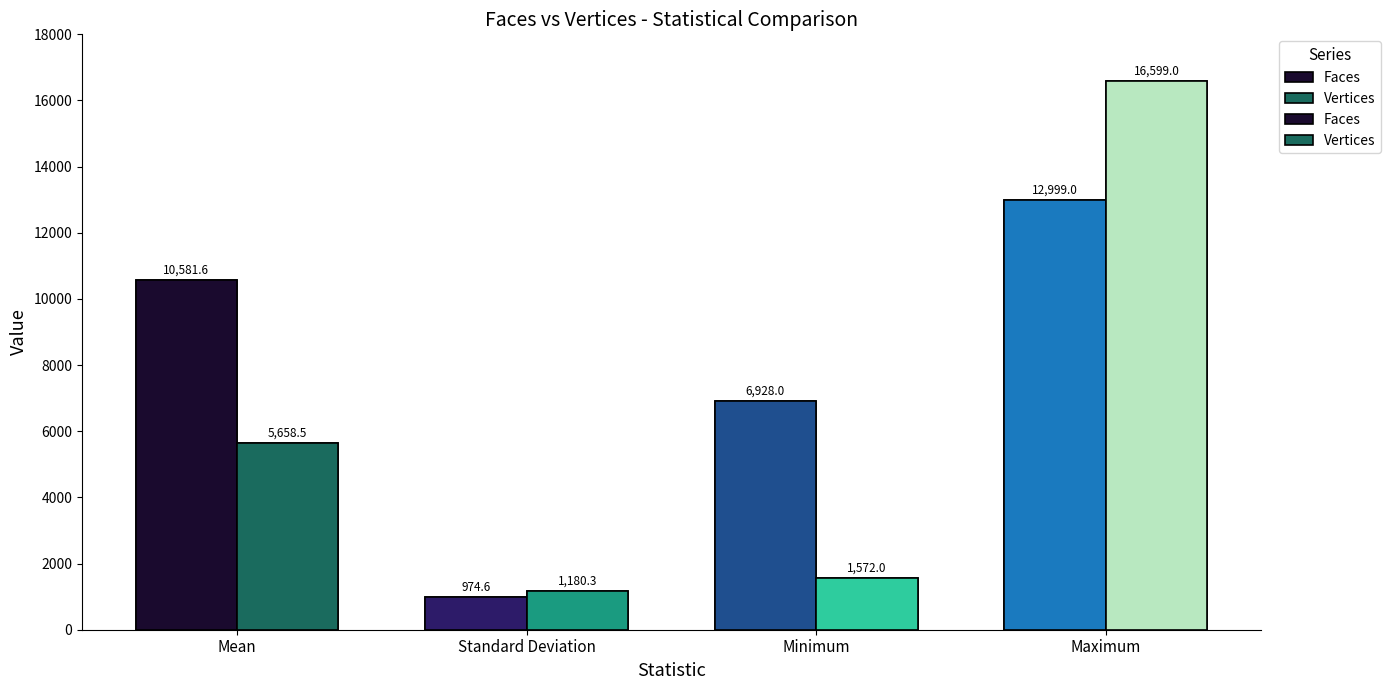

What is the minimum value for Faces?

974.6